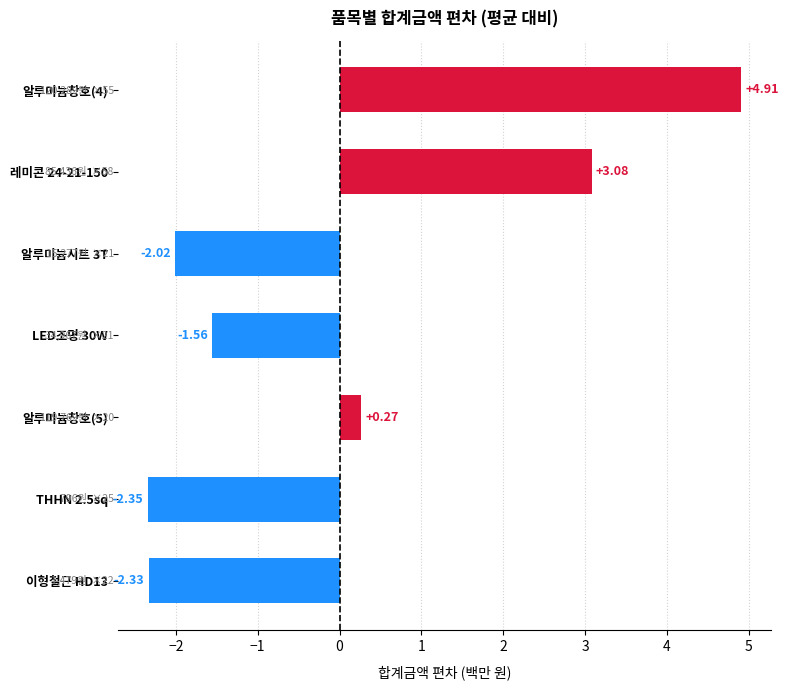

Rank the categories by value from lowest to highest.

THHN 2.5sq, 이형철근 HD13, 알루미늄시트 3T, LED조명 30W, 알루미늄창호(5), 레미콘 24-21-150, 알루미늄창호(4)